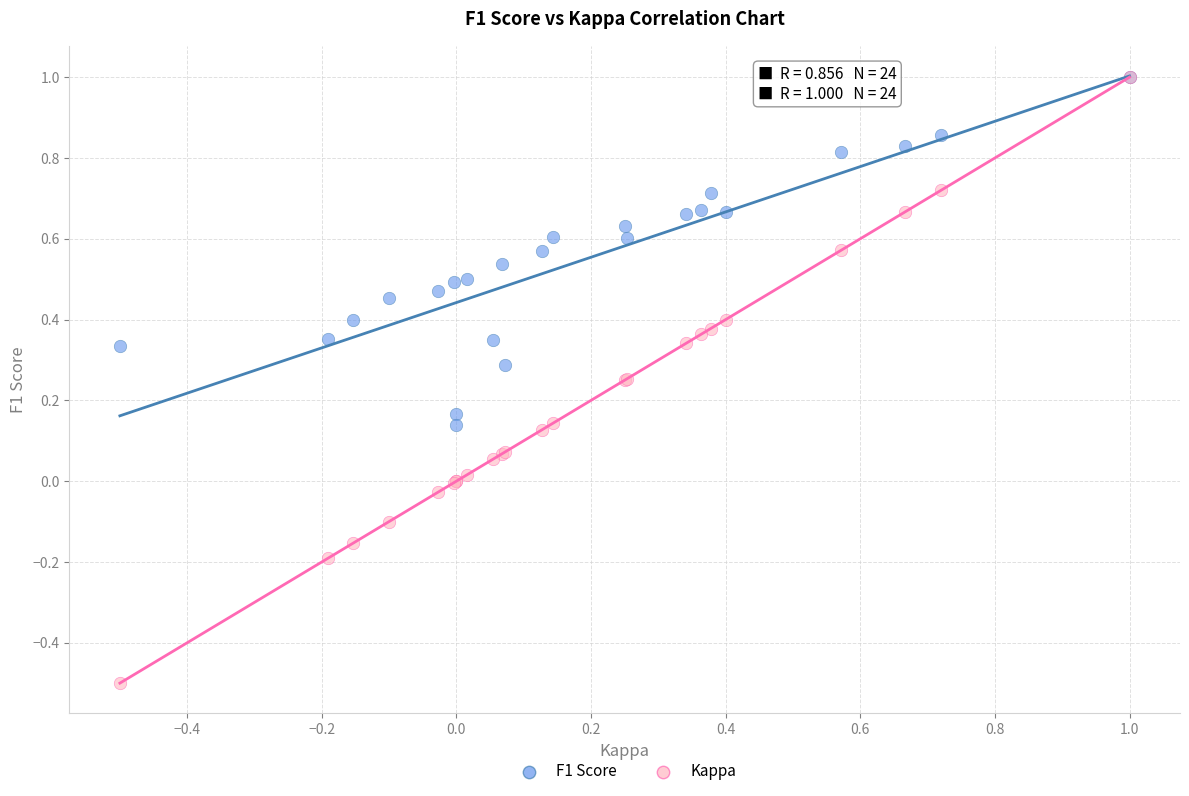

Which series has the widest spread of Y values?

Kappa